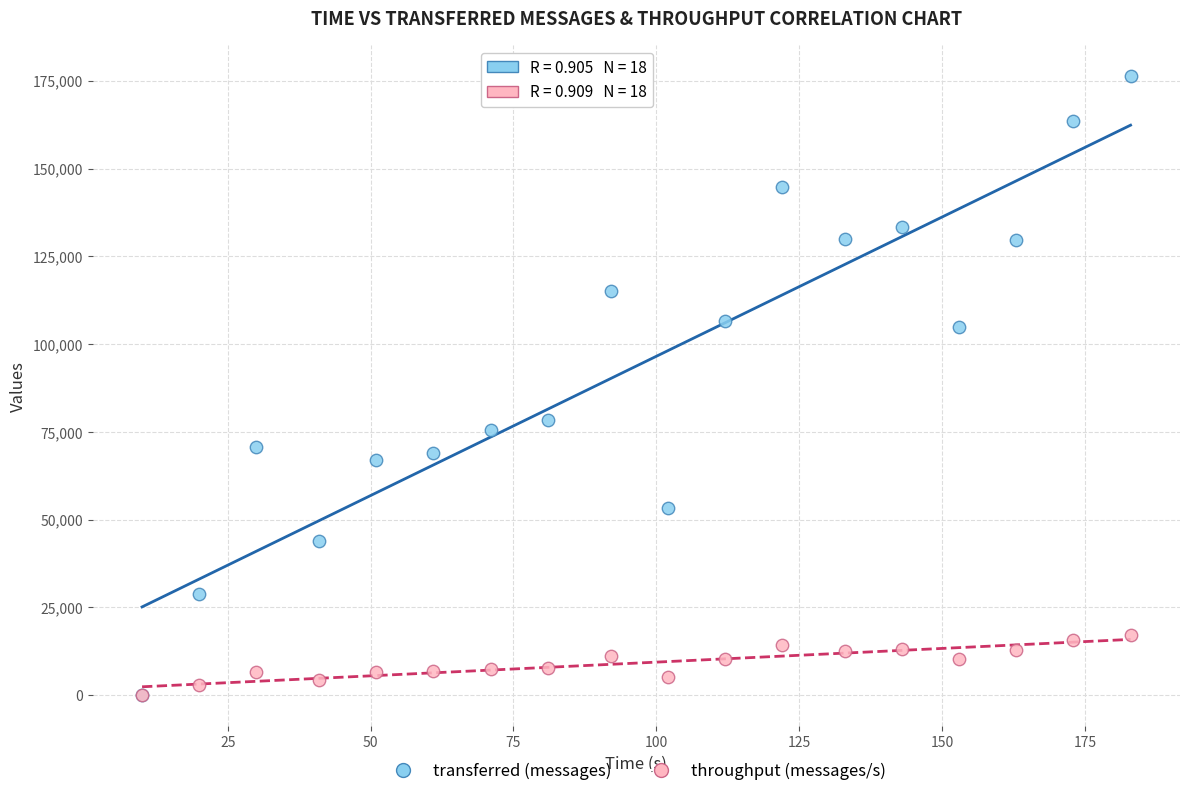

Across all series, what Y value is closest to 88130?

78440